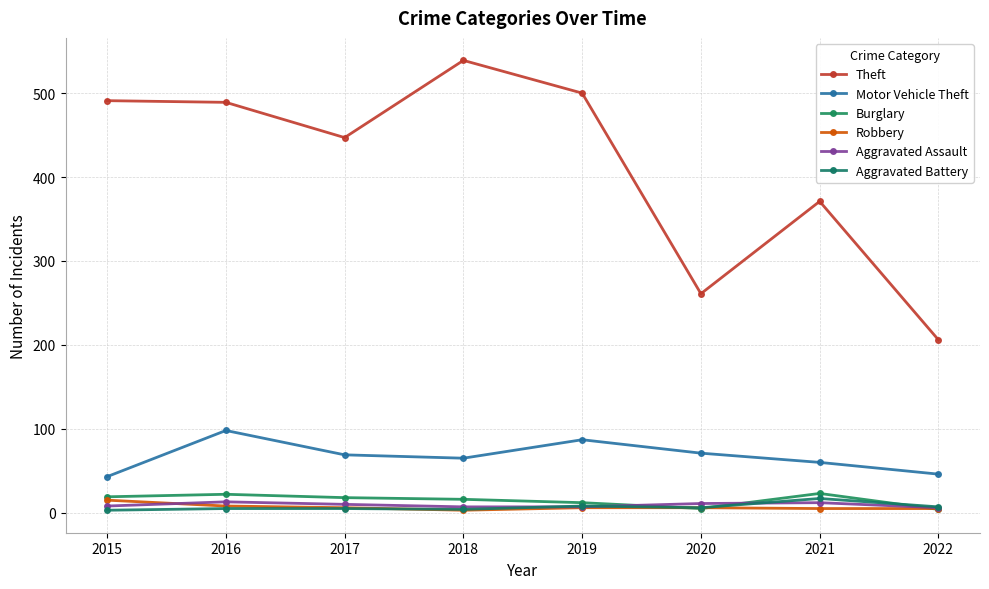

How many lines are shown in the chart?

6